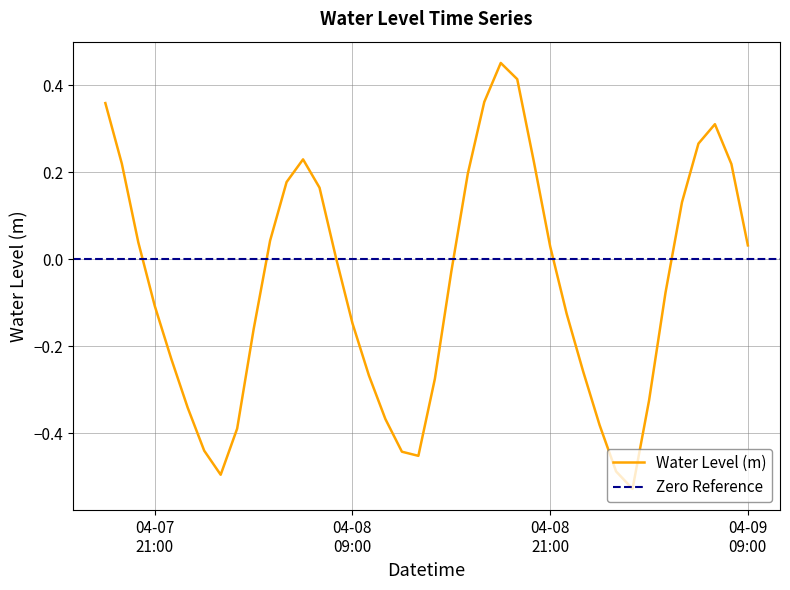

True or false: the data has more than 0 interior local peaks.

True